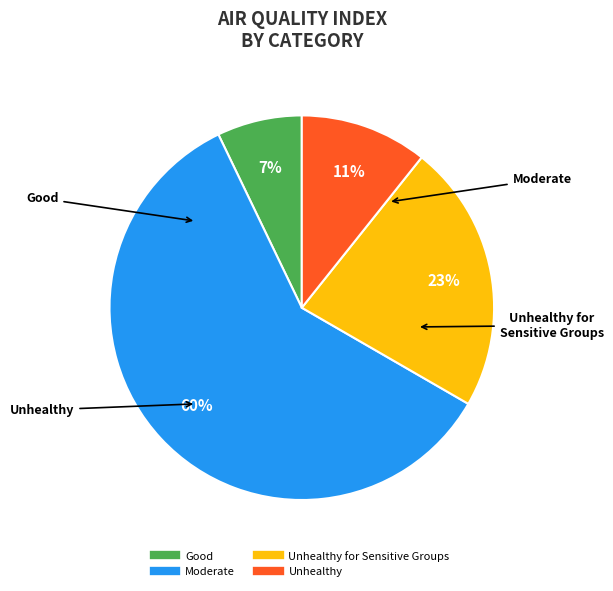

How many slices are in this pie chart?

4